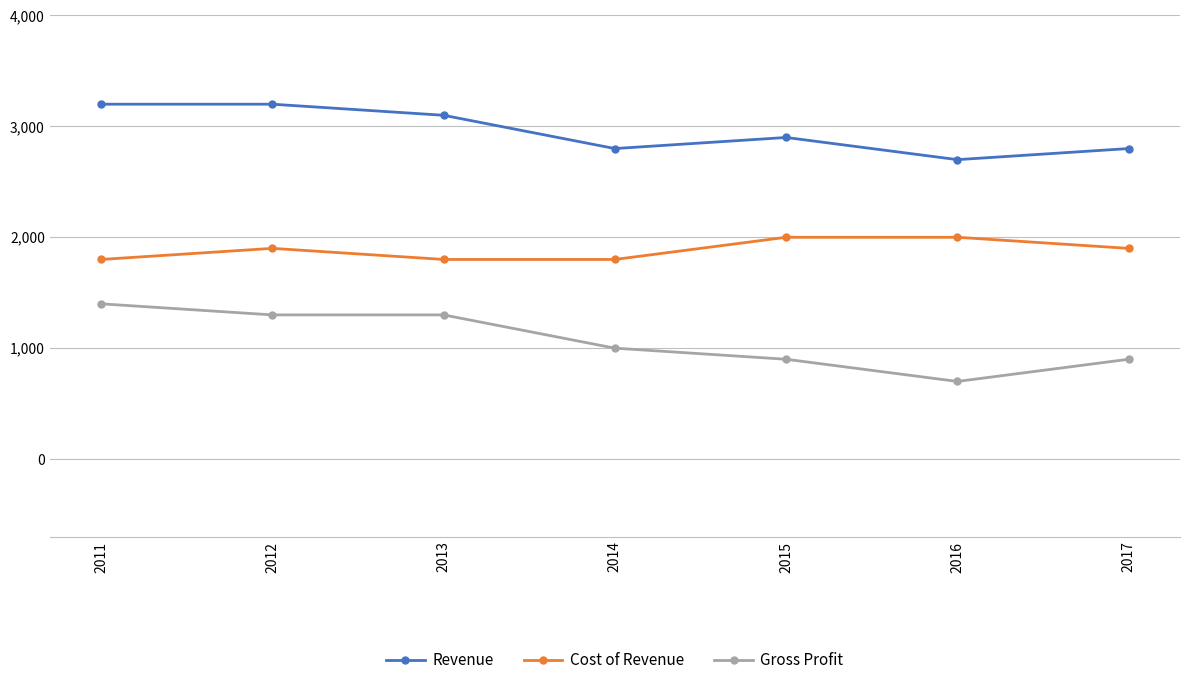

What is the value of the Gross Profit point at the 3rd from the left?

1300